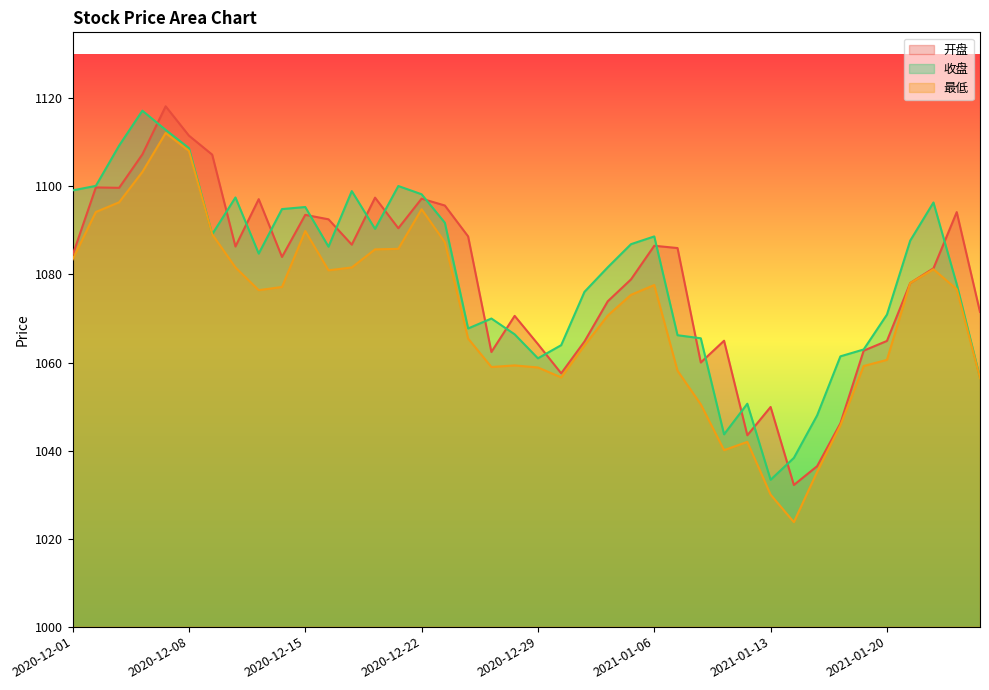

What is the label of the 25th point from the left?

2021-01-05